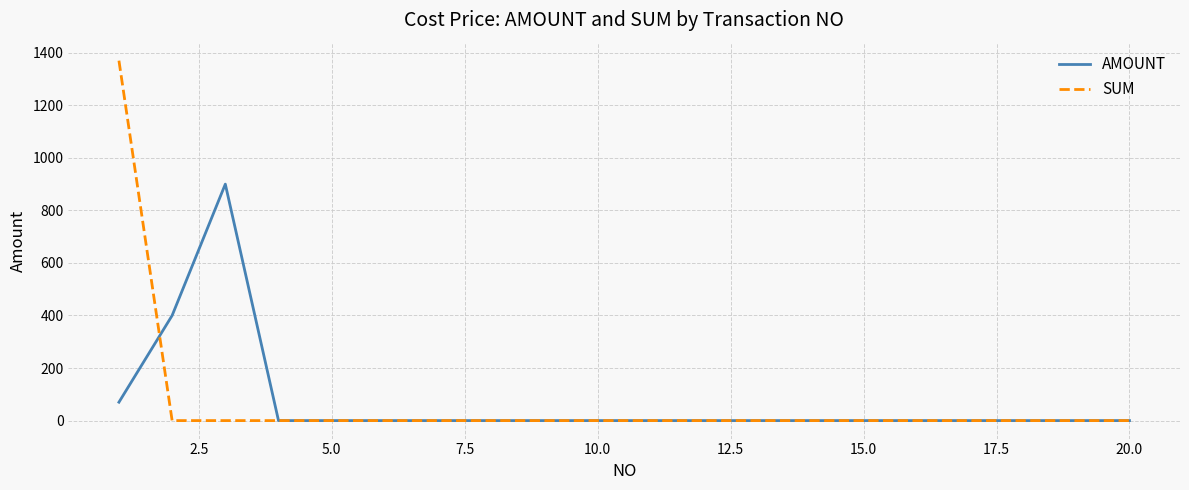

List the series in order of their peak value, lowest first.

AMOUNT, SUM